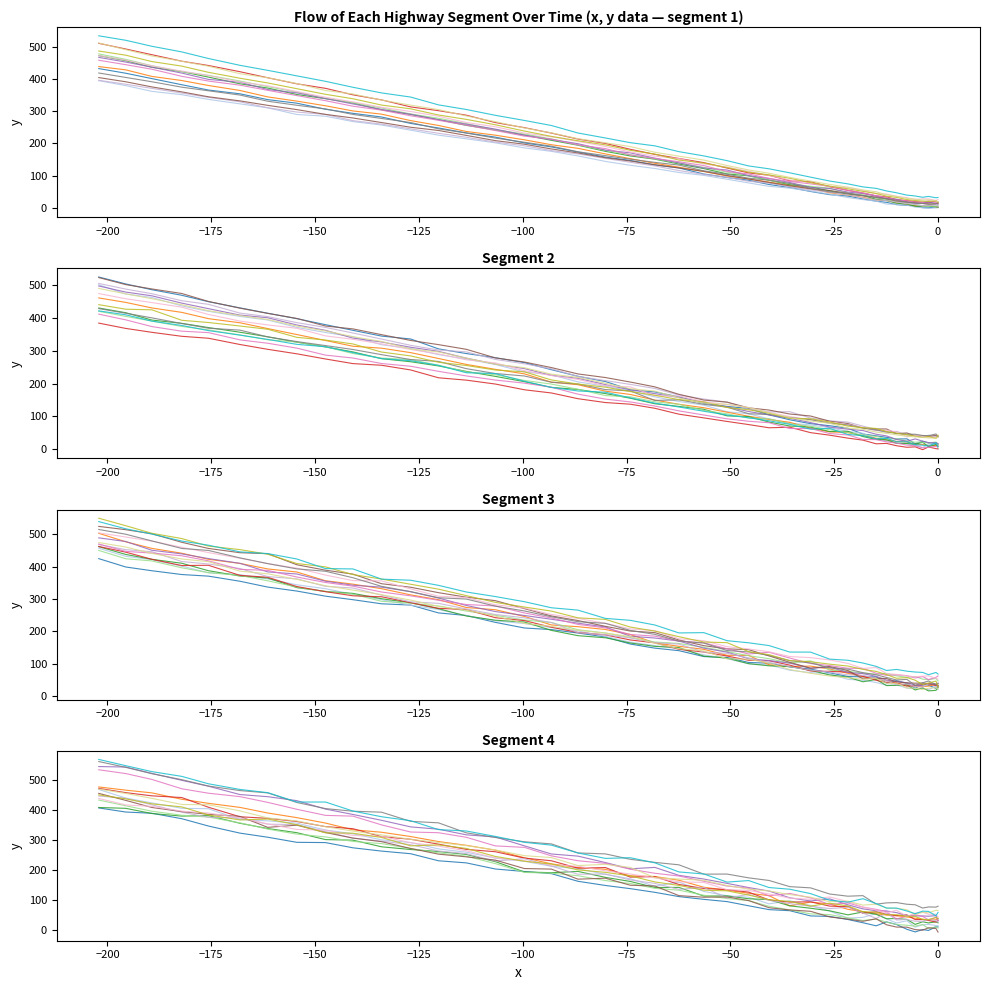

How many interior local peaks (higher than both neighbors) does the data have?

1